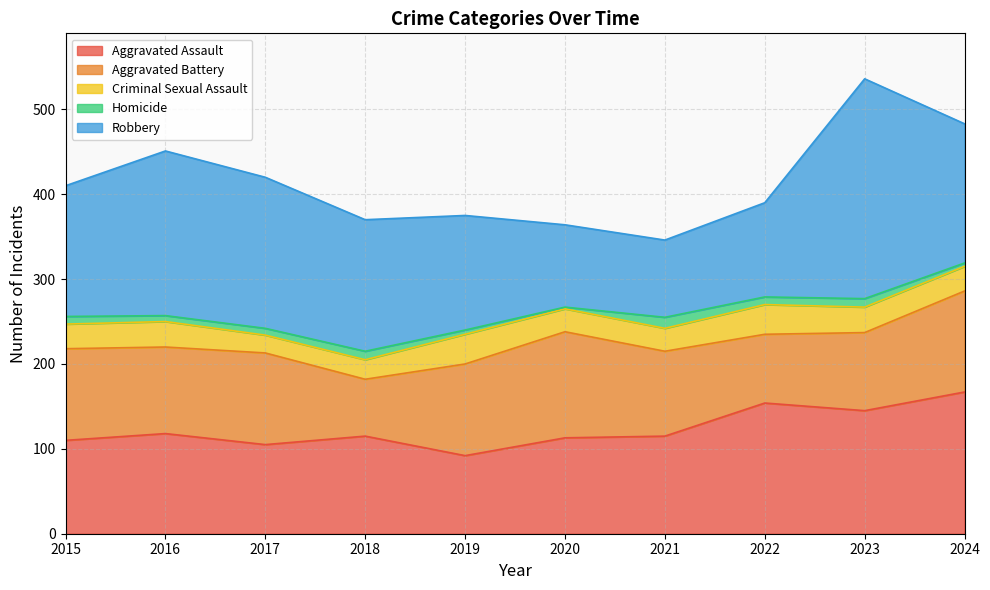

What is the average value of the Criminal Sexual Assault series?

29